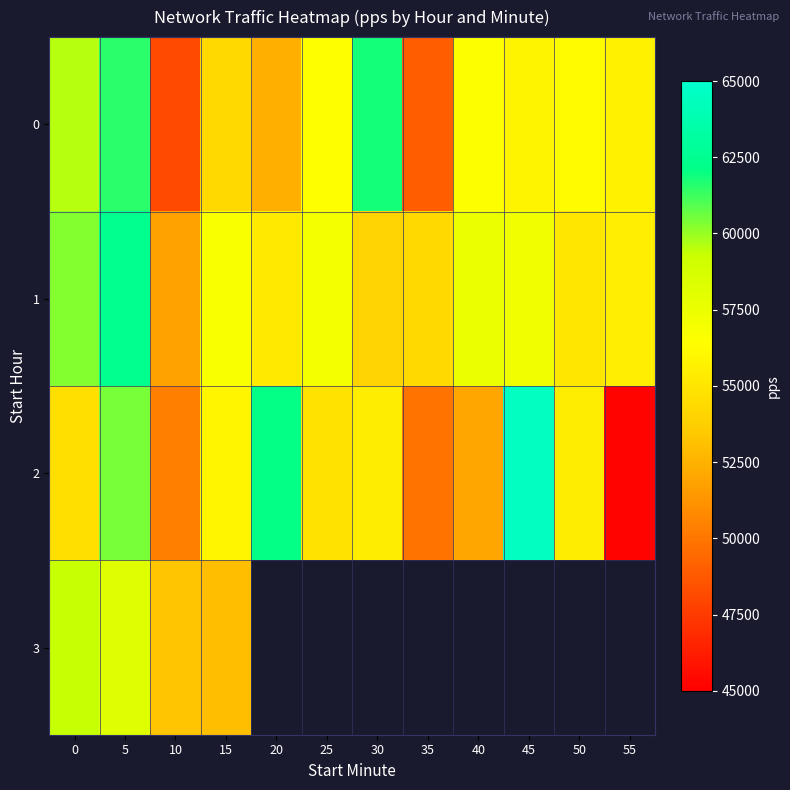

Between 10 and 20, which series saw the biggest shift?

2